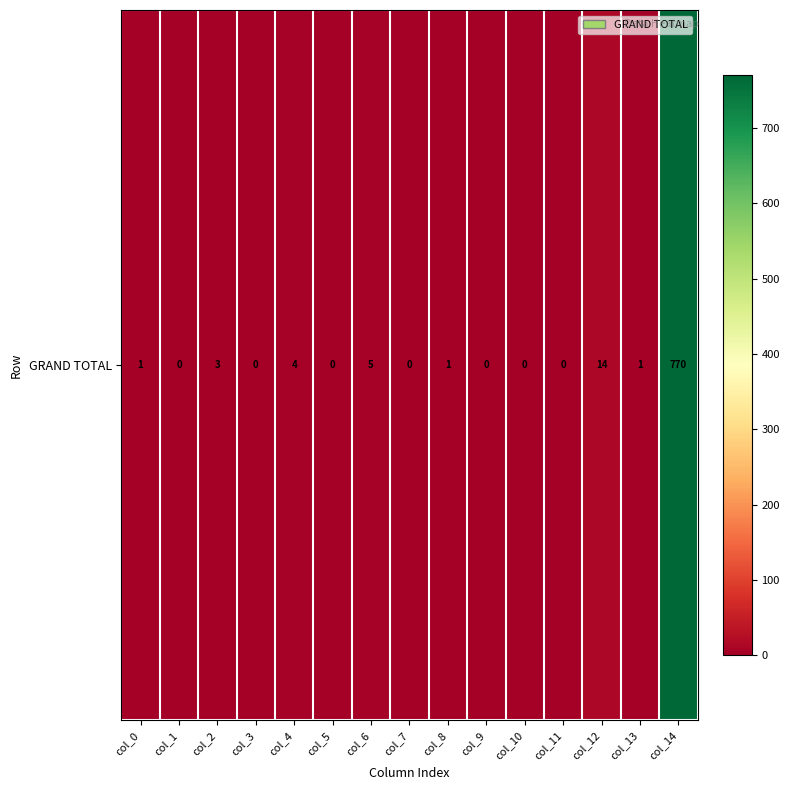

Which has a higher value, col_6 or col_14?

col_14